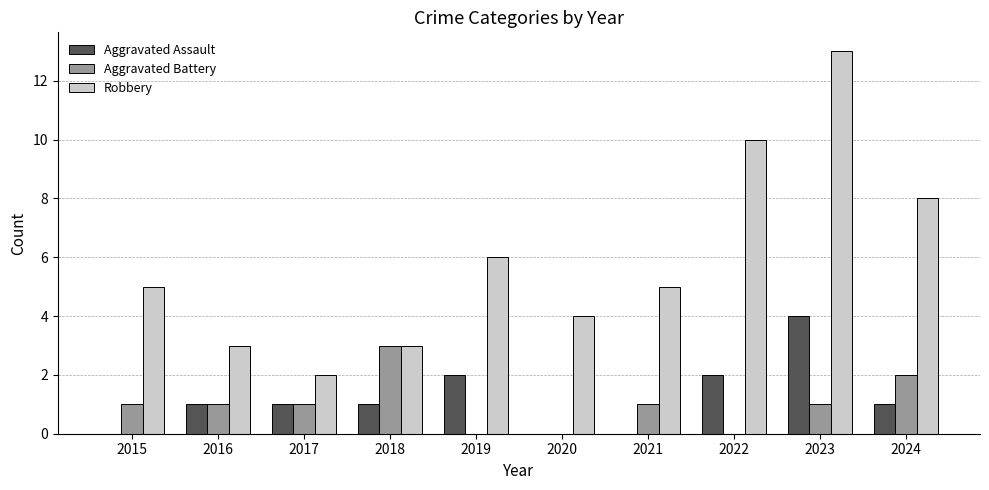

At which category is the sum across all series the highest?

2023